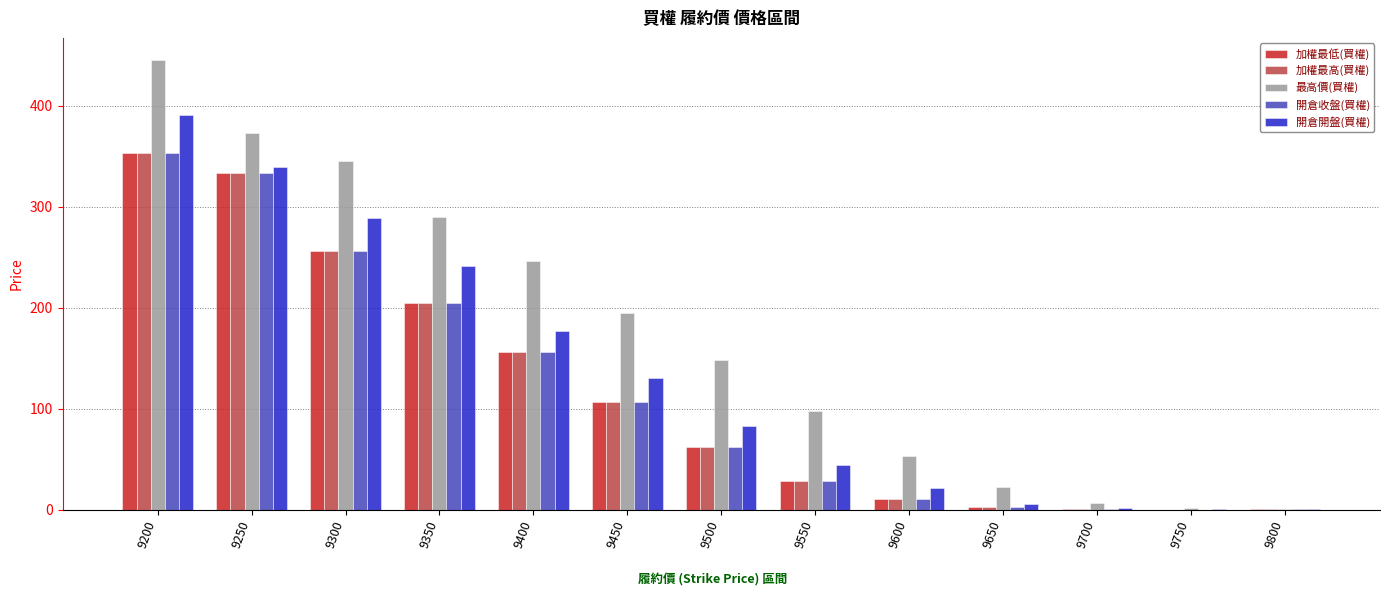

True or false: 加權最低(買權) has a value of 28.0 at 9550.

True